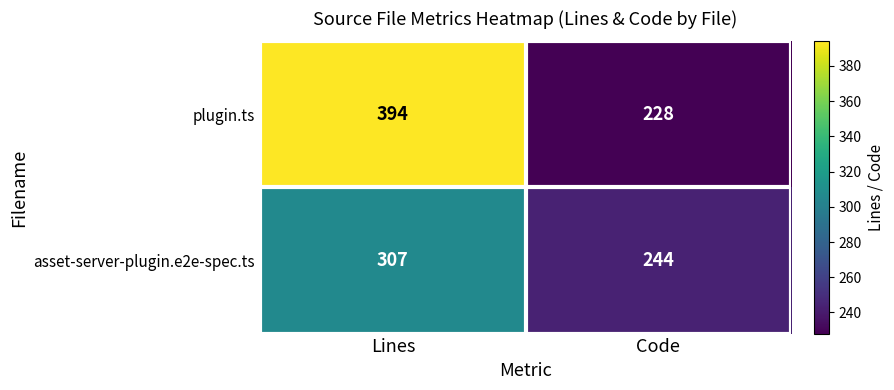

Is it true that plugin.ts equals 394 at Lines?

True